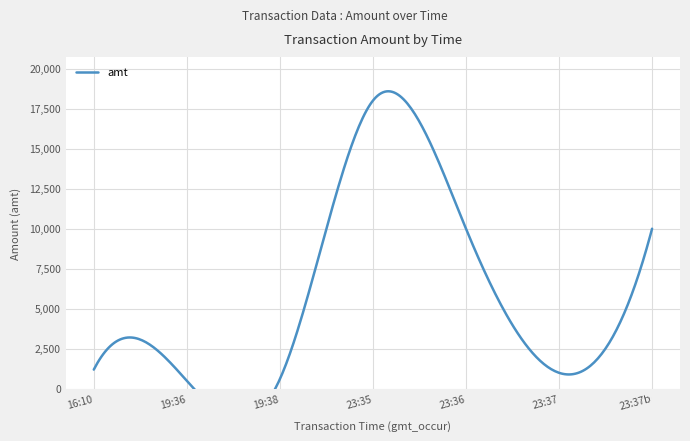

What is the sum of the values at 2023-09-07 19:38:06 and 2023-09-07 23:37:48?

10606.2